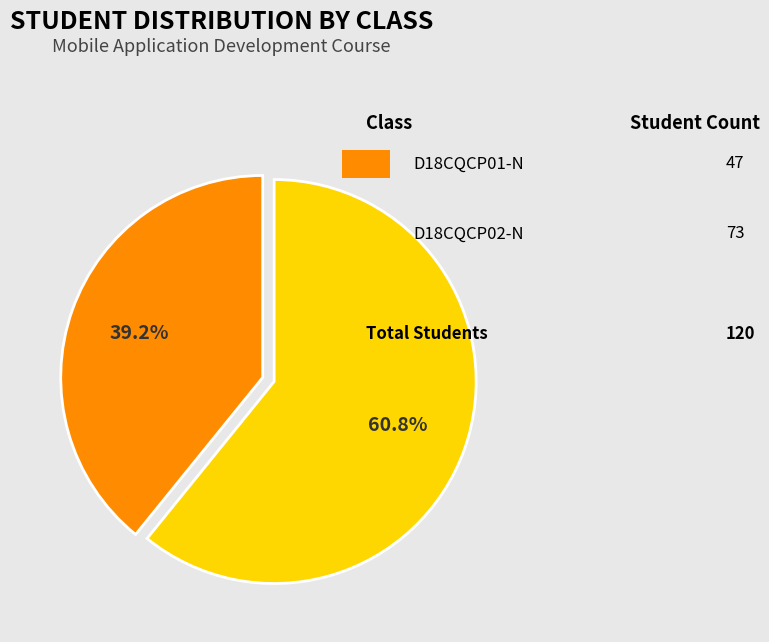

Is there any slice that represents more than half of the pie?

Yes